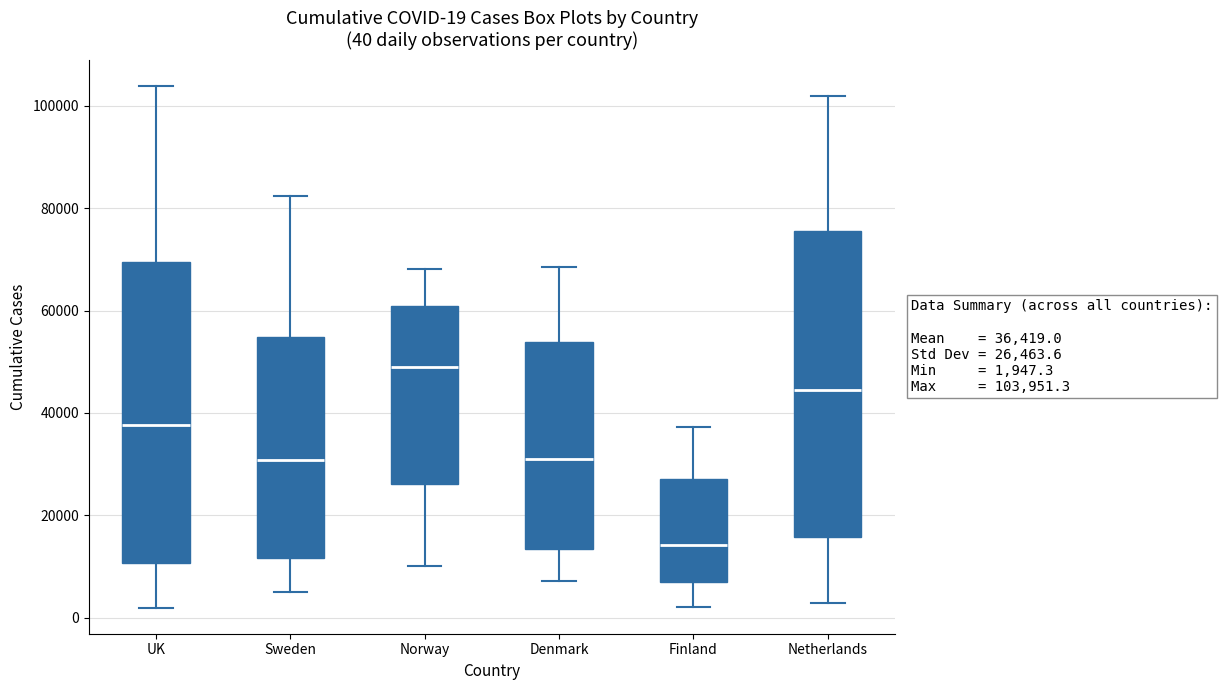

Which box has the highest median line?

Norway